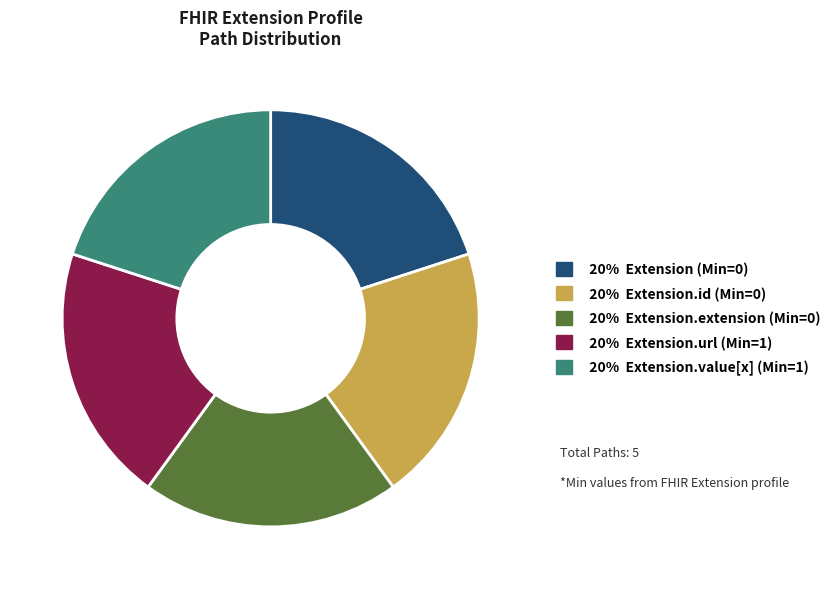

Is there a majority slice in this chart?

No